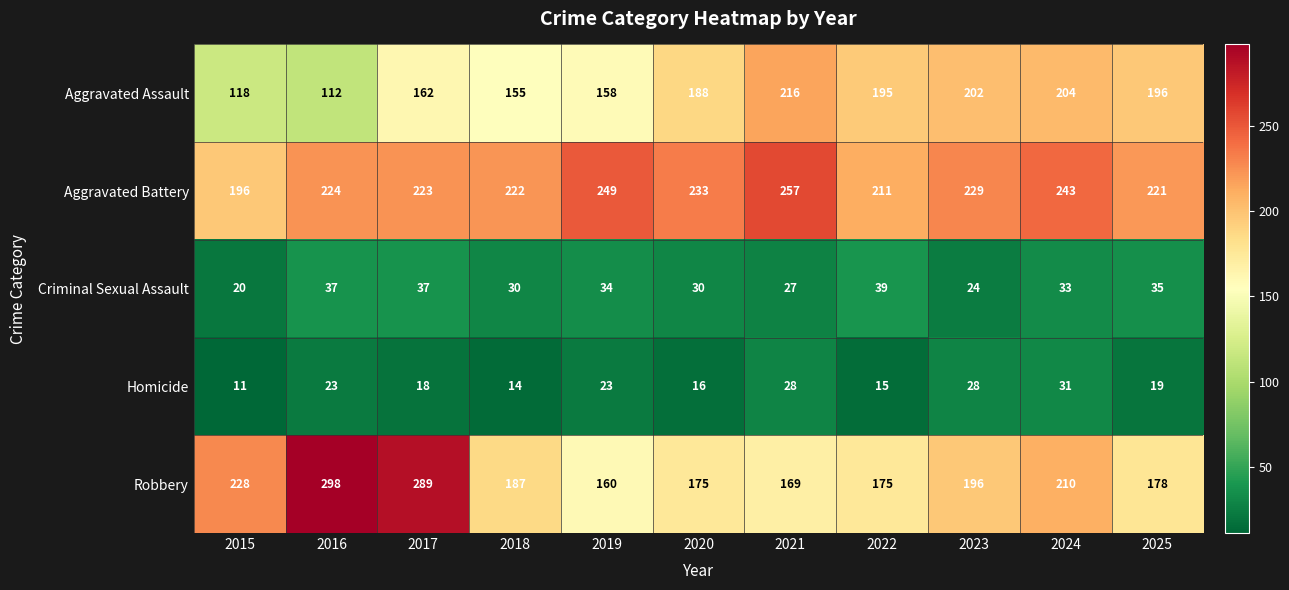

Rank the series at 2017 from lowest to highest value.

Homicide, Criminal Sexual Assault, Aggravated Assault, Aggravated Battery, Robbery